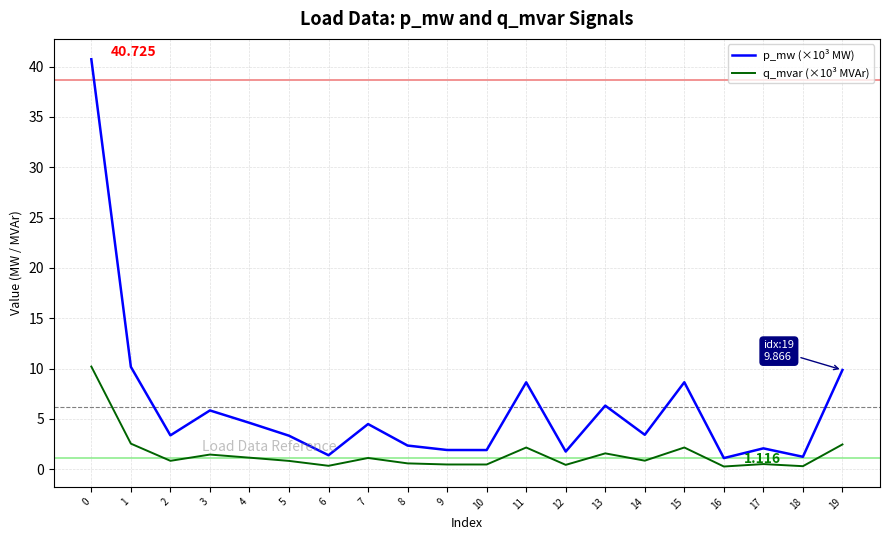

True or false: p_mw (×10³ MW) and q_mvar (×10³ MVAr) cross at least once.

False